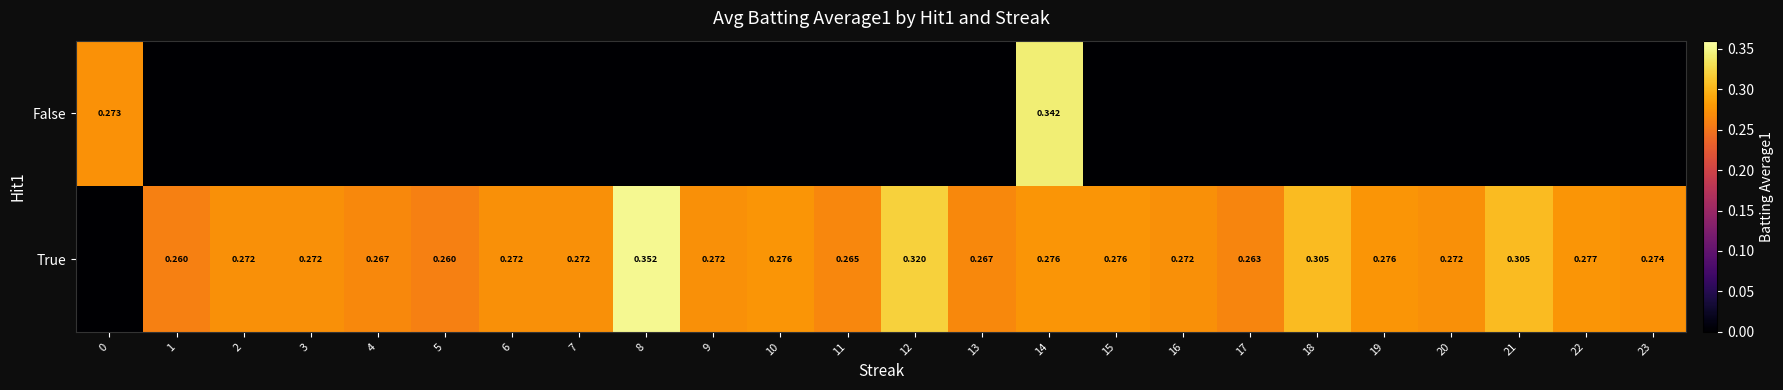

What is the greatest value displayed?

0.4